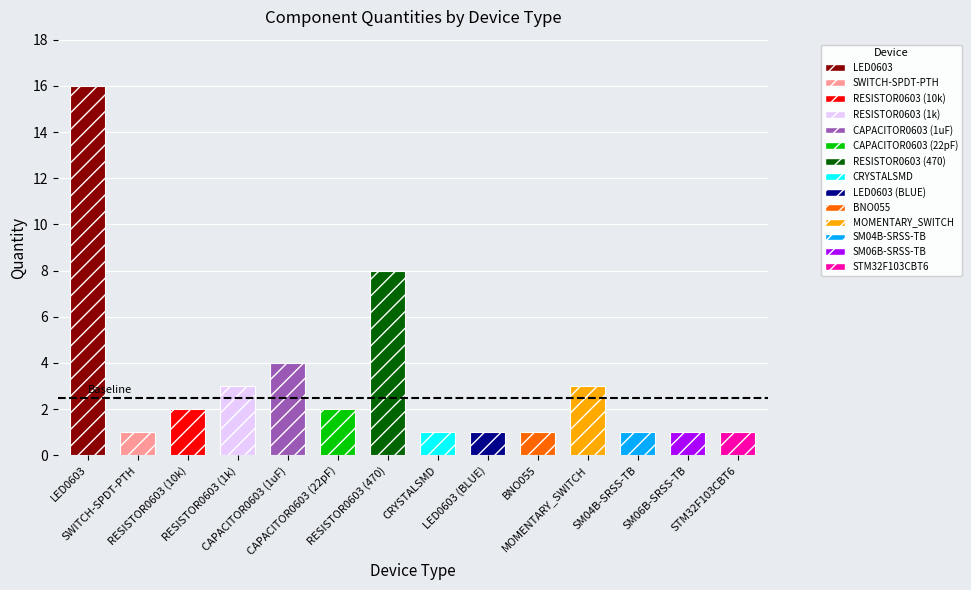

What is the maximum value shown in the chart?

16